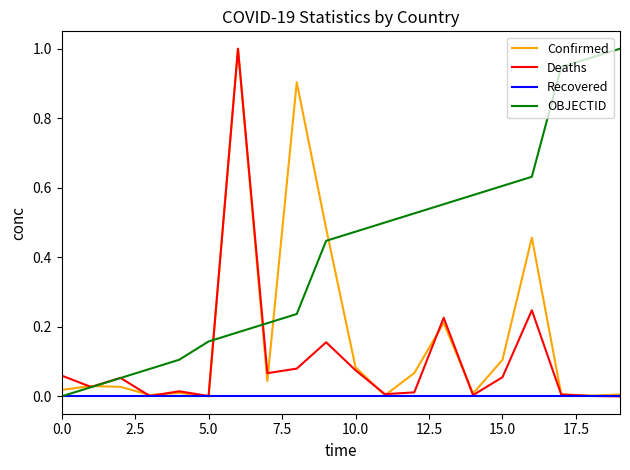

Rank the series by their average value, from highest to lowest.

OBJECTID, Confirmed, Deaths, Recovered